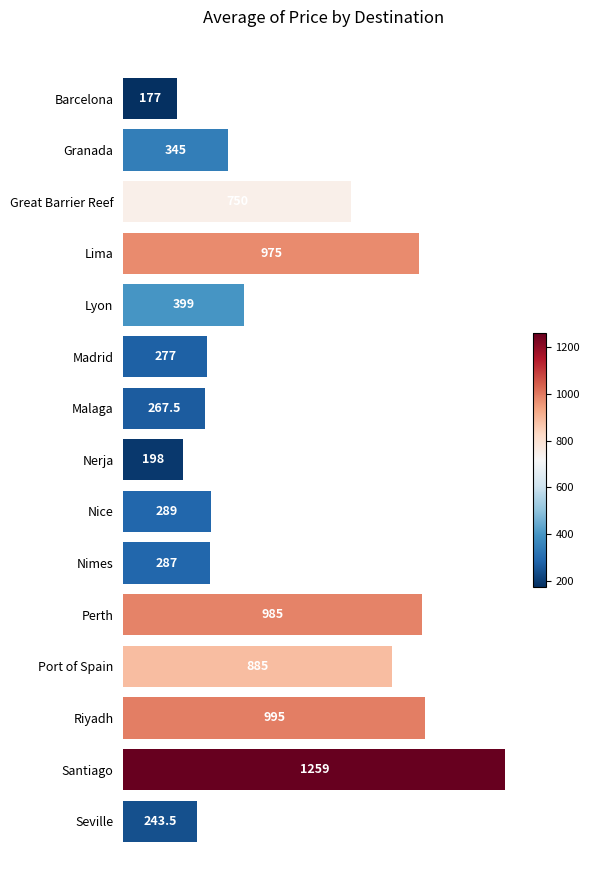

Reading top to bottom, extract all data points from this chart.

177.0	345.0	750.0	975.0	399.0	277.0	267.5	198.0	289.0	287.0	985.0	885.0	995.0	1259.0	243.5